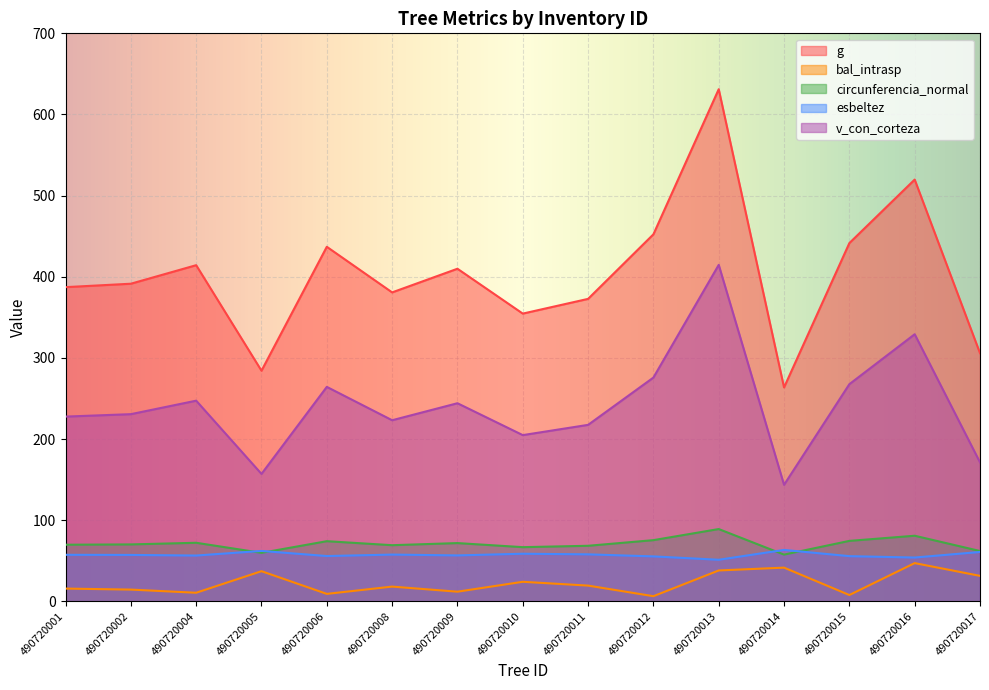

How many series are shown in this chart?

5